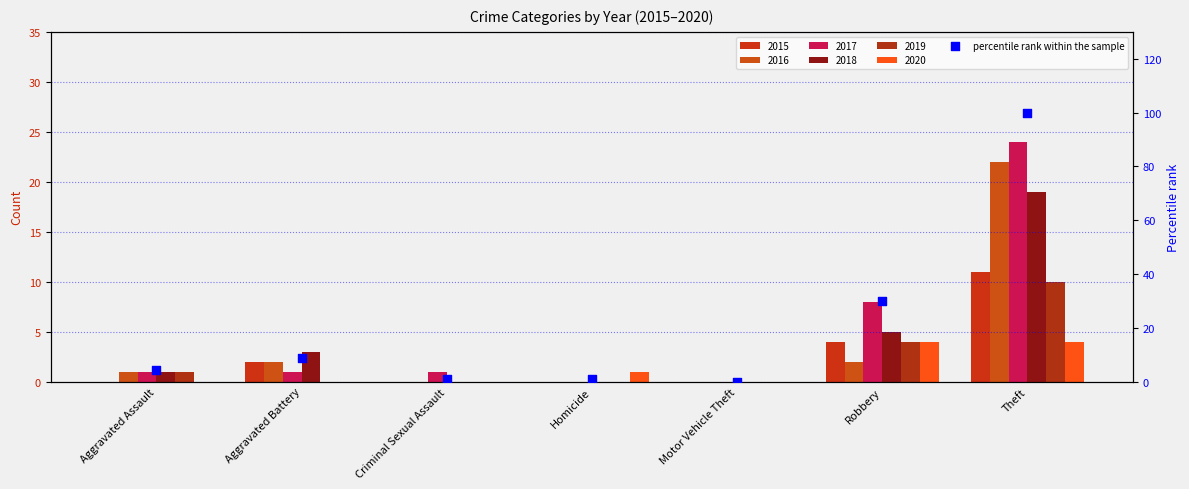

Which has a higher value, Homicide or Robbery?

Robbery